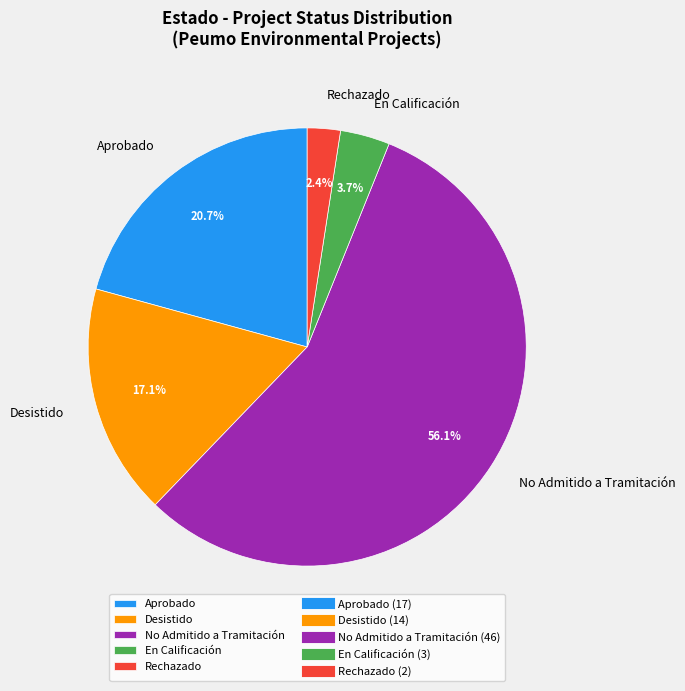

To the nearest percent, what is the average slice percentage?

20%